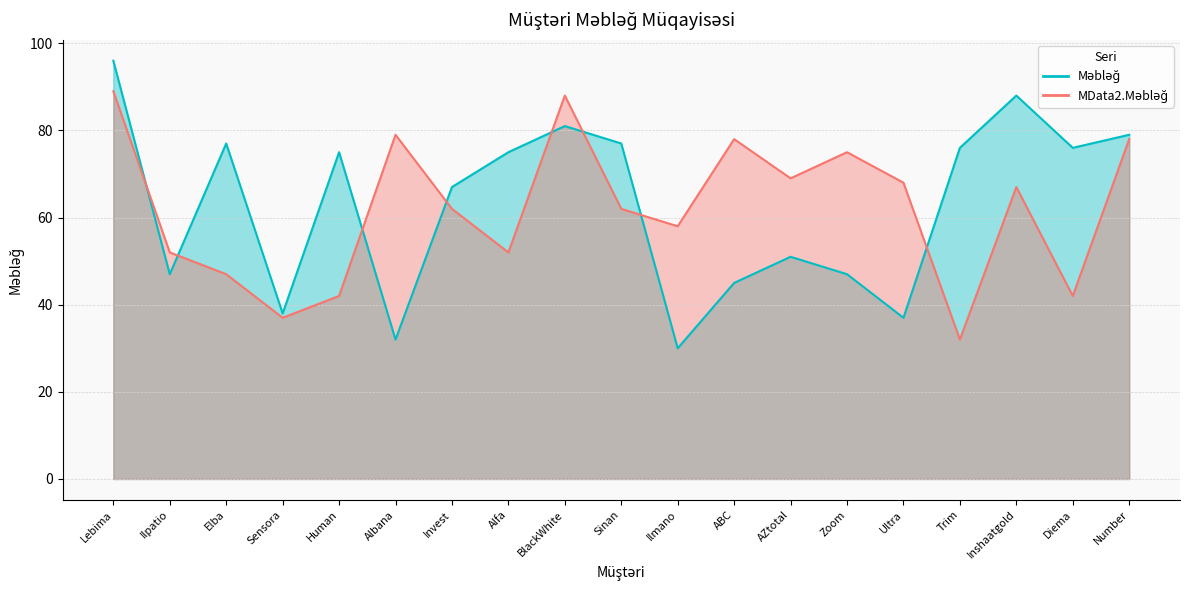

What is the value of the Məbləğ point at the 16th from the left?

76